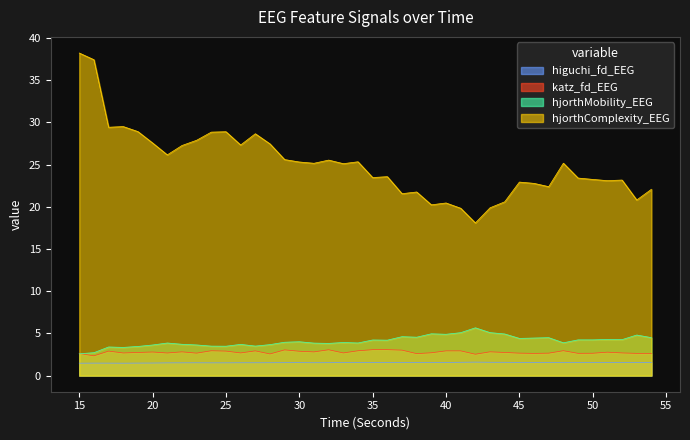

At 43, list the series in order from largest to smallest.

hjorthComplexity_EEG, hjorthMobility_EEG, katz_fd_EEG, higuchi_fd_EEG